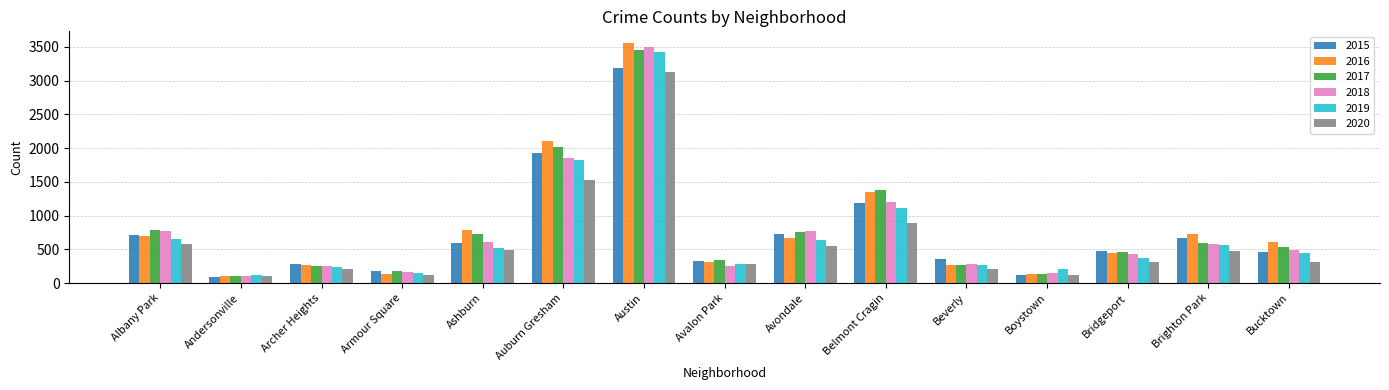

What is the label of the 4th bar from the right?

Boystown